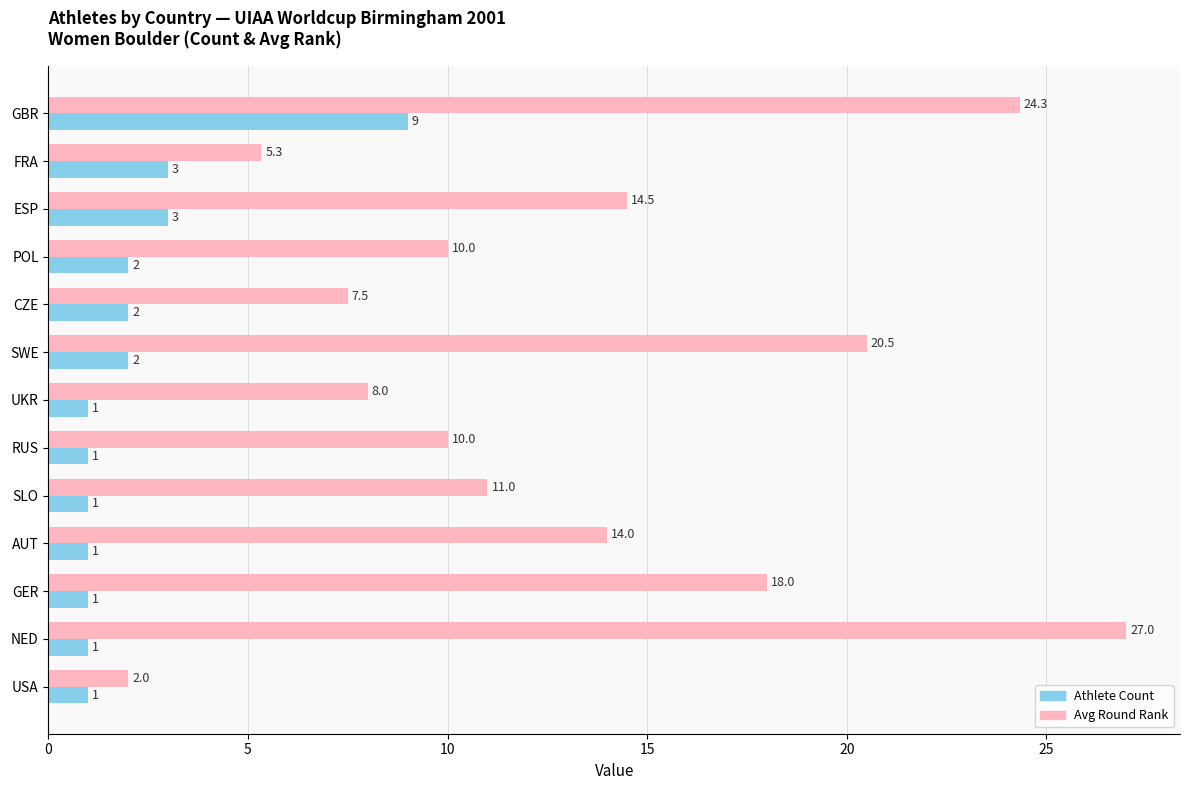

The value of Athlete Count at CZE is 2.0. True or false?

True